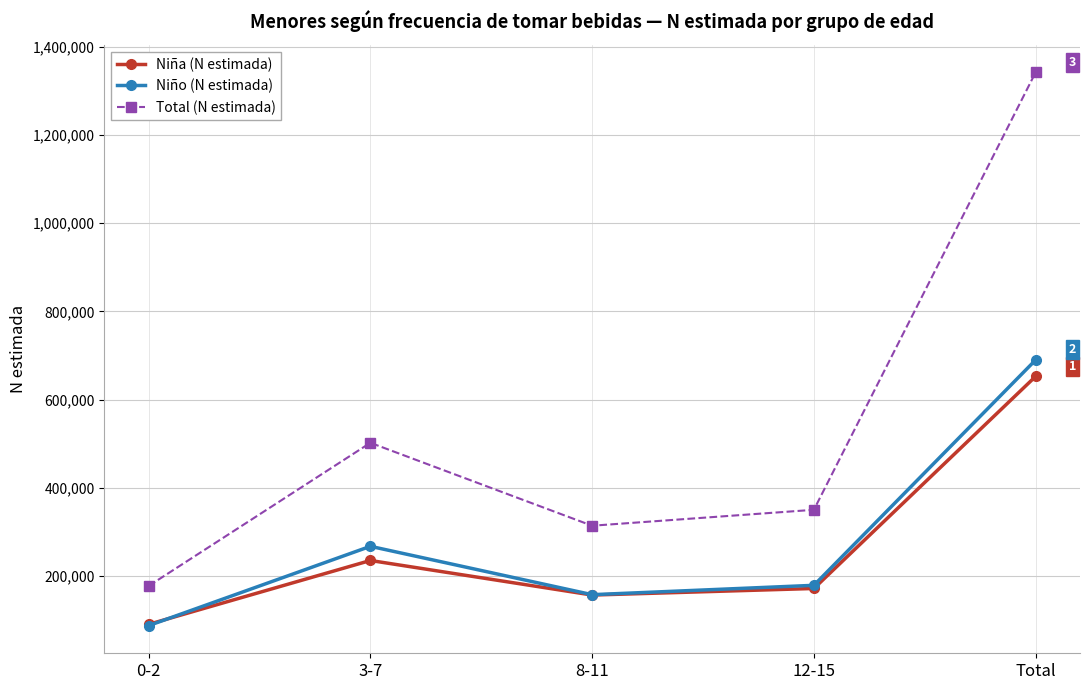

What position from the left is 12-15?

4